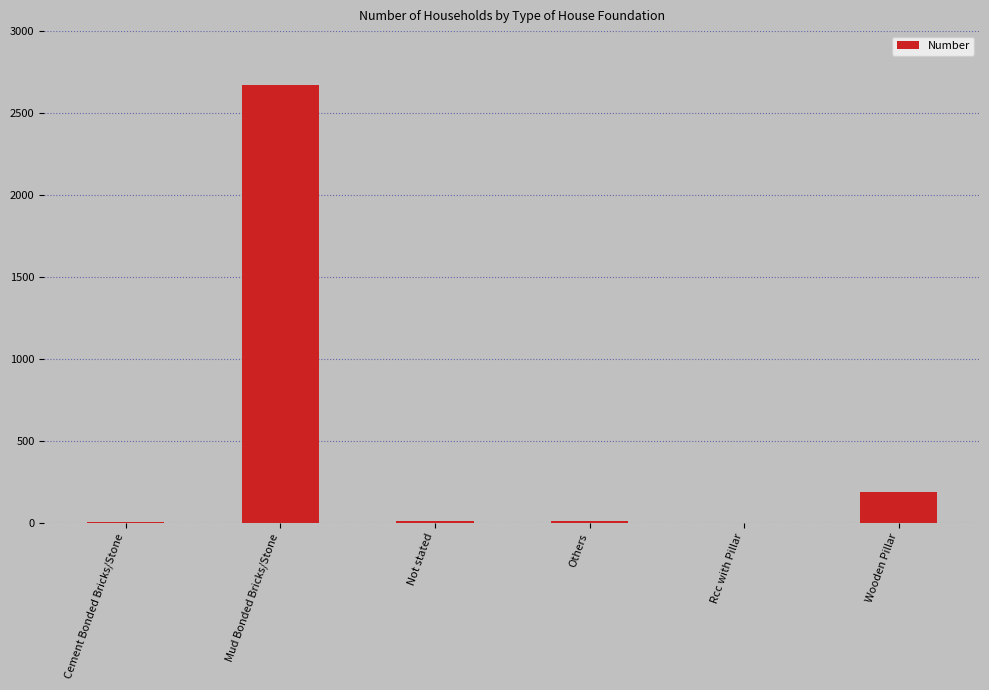

Which label corresponds to the largest value in the chart?

Mud Bonded Bricks/Stone